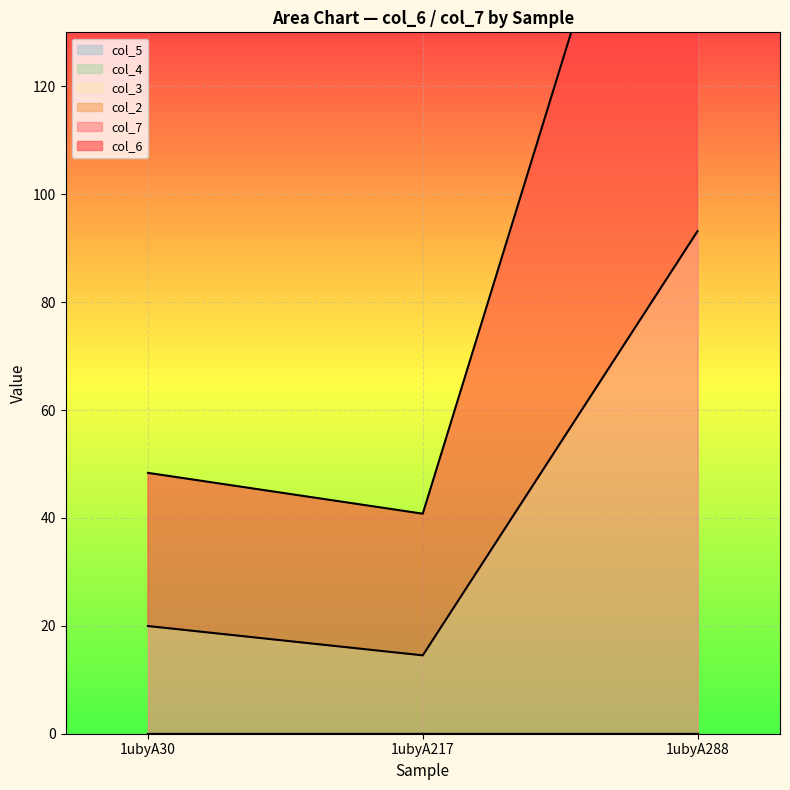

What is the total value across all series at 1ubyA30?

48.3